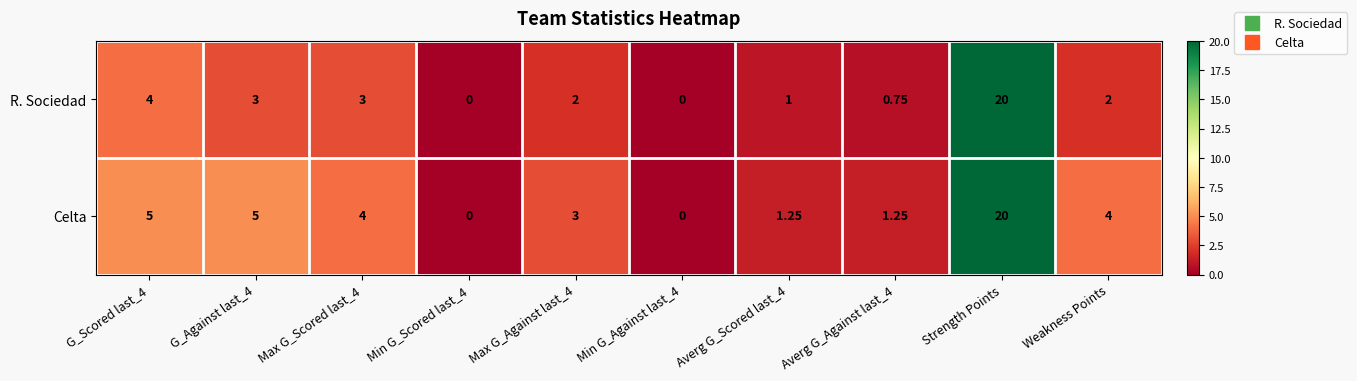

At which label does R. Sociedad reach its peak?

Strength Points